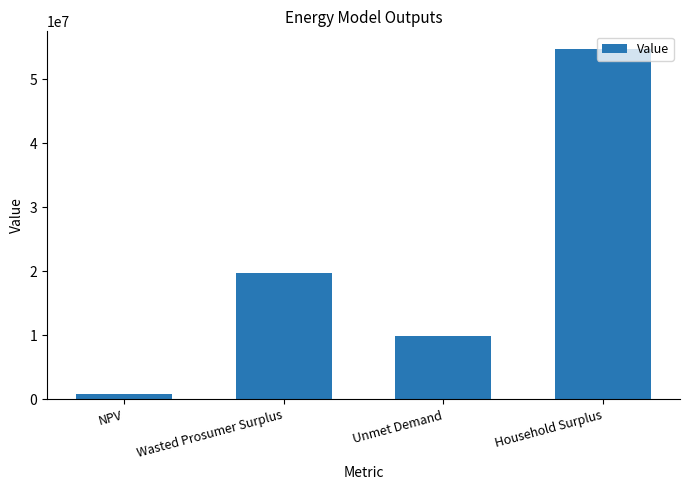

What is the approximate value at Unmet Demand?

9908573.9